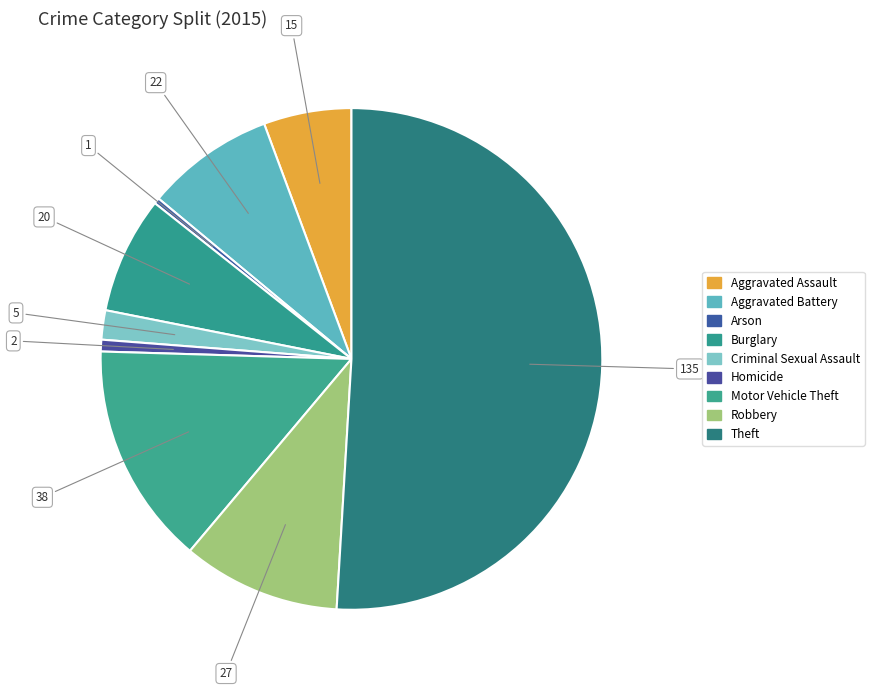

To the nearest percent, what percentage of the pie is Homicide?

1%